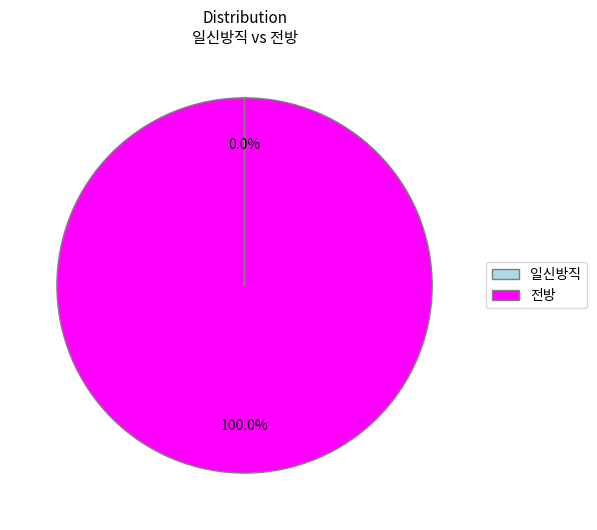

Which category has the biggest portion of the pie?

전방